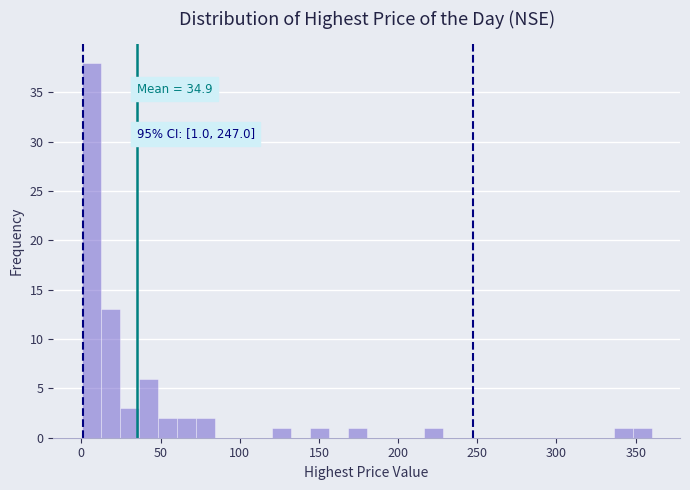

Around what value on the x-axis is the tallest bar? Give the approximate position of its centre, as read against the axis.

5